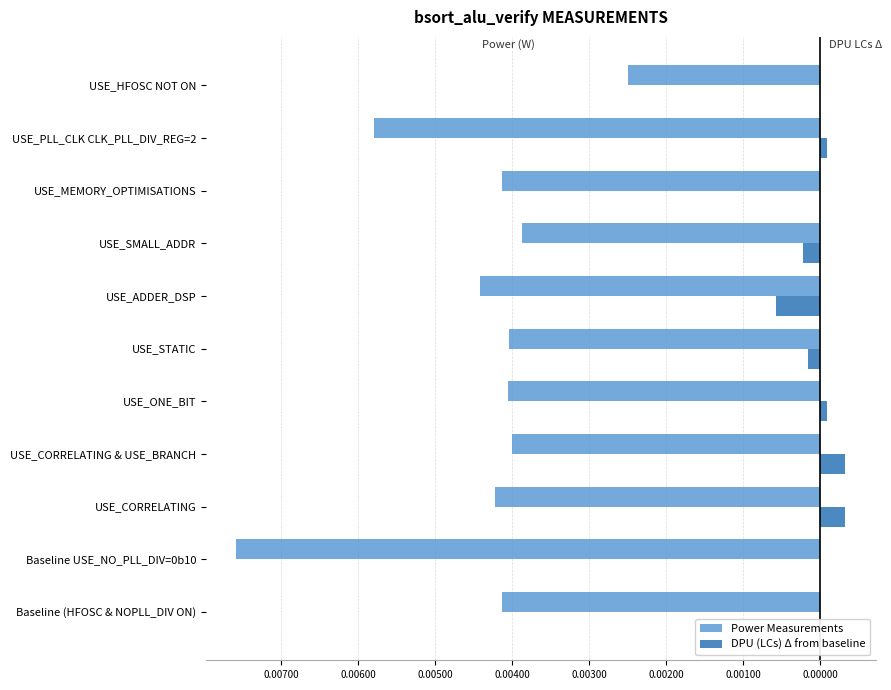

At how many categories does at least one series exceed 0?

4